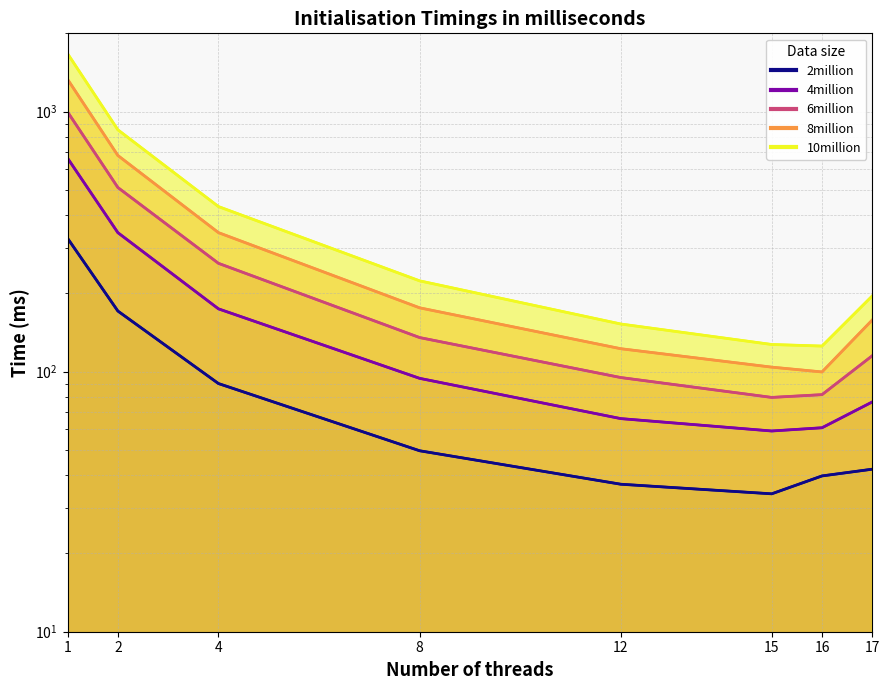

How many data points in 4million are less than 94?

4